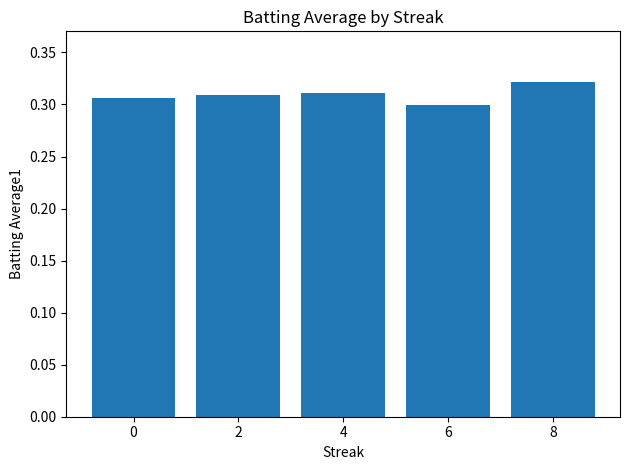

What is the sum of the values at 4 and 0?

0.6